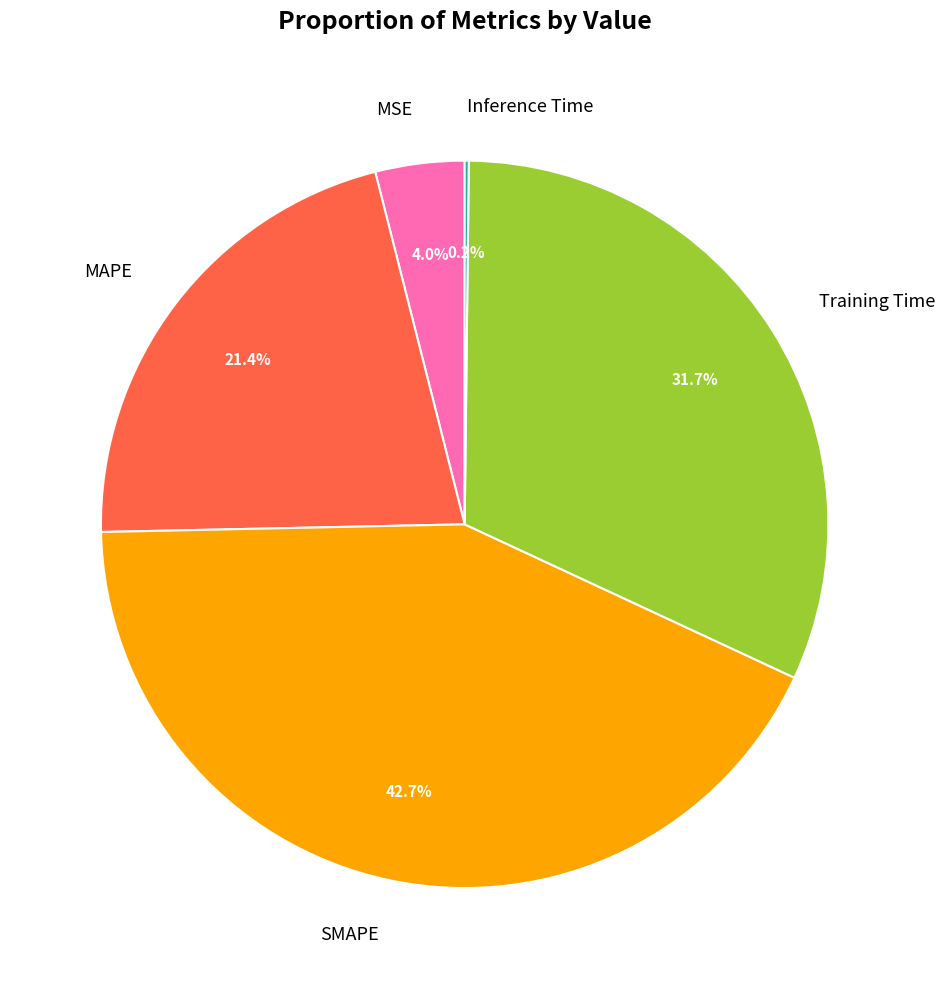

To the nearest percent, what portion does Training Time represent?

32%